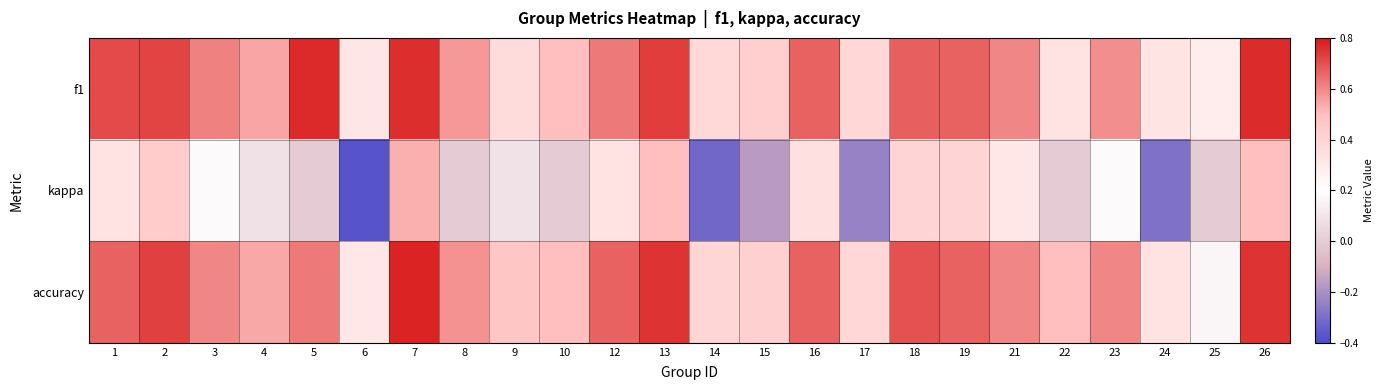

At which category is the sum across all series the highest?

7